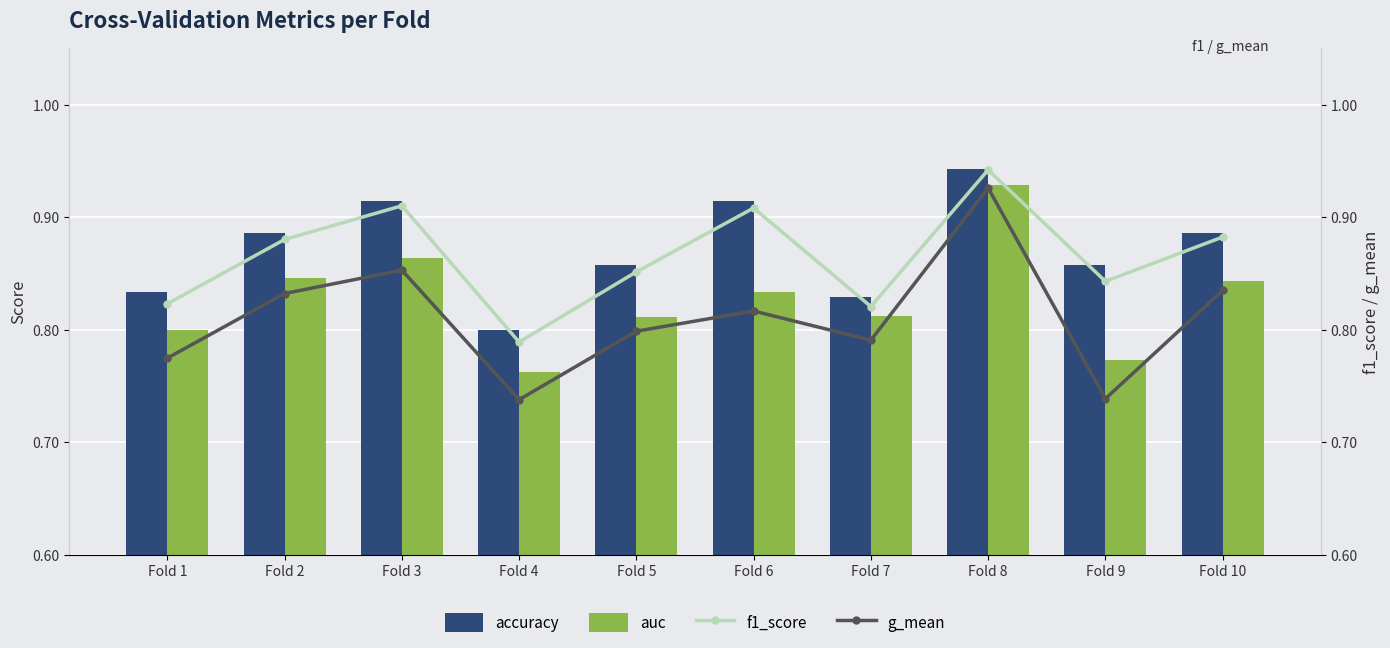

True or false: auc has a value of 0.8 at Fold 10.

True